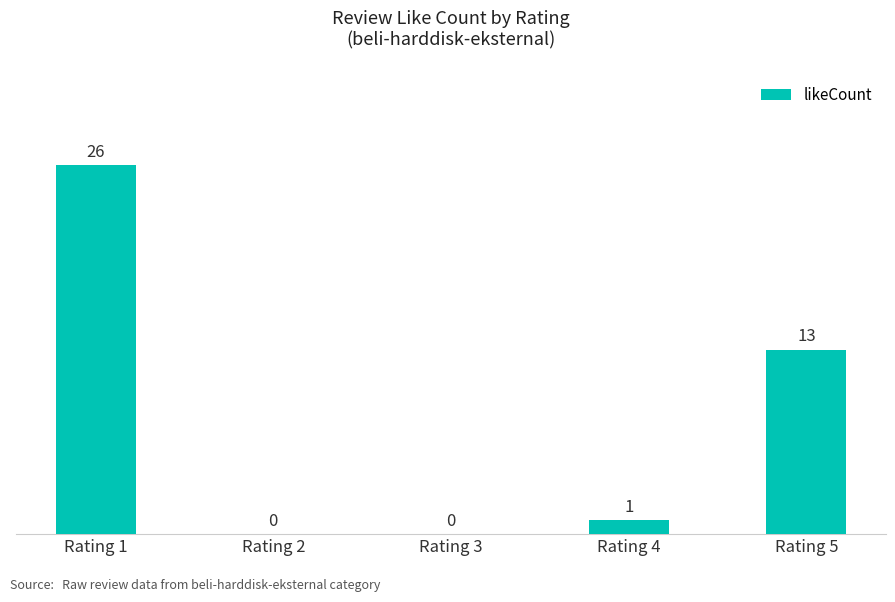

Reading left to right, what are all the values shown in this chart?

26	0	0	1	13